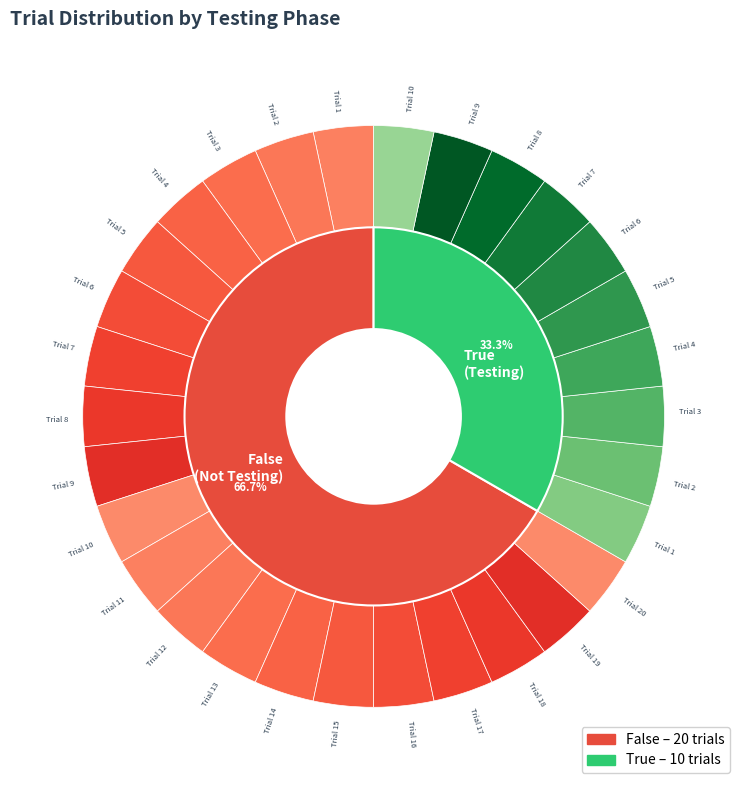

To the nearest percent, what is the difference between the largest and smallest slice percentages?

33%